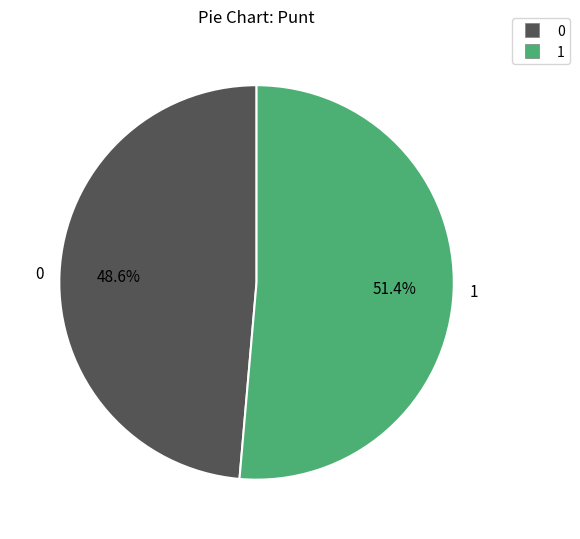

Rank the categories by value from lowest to highest.

0, 1